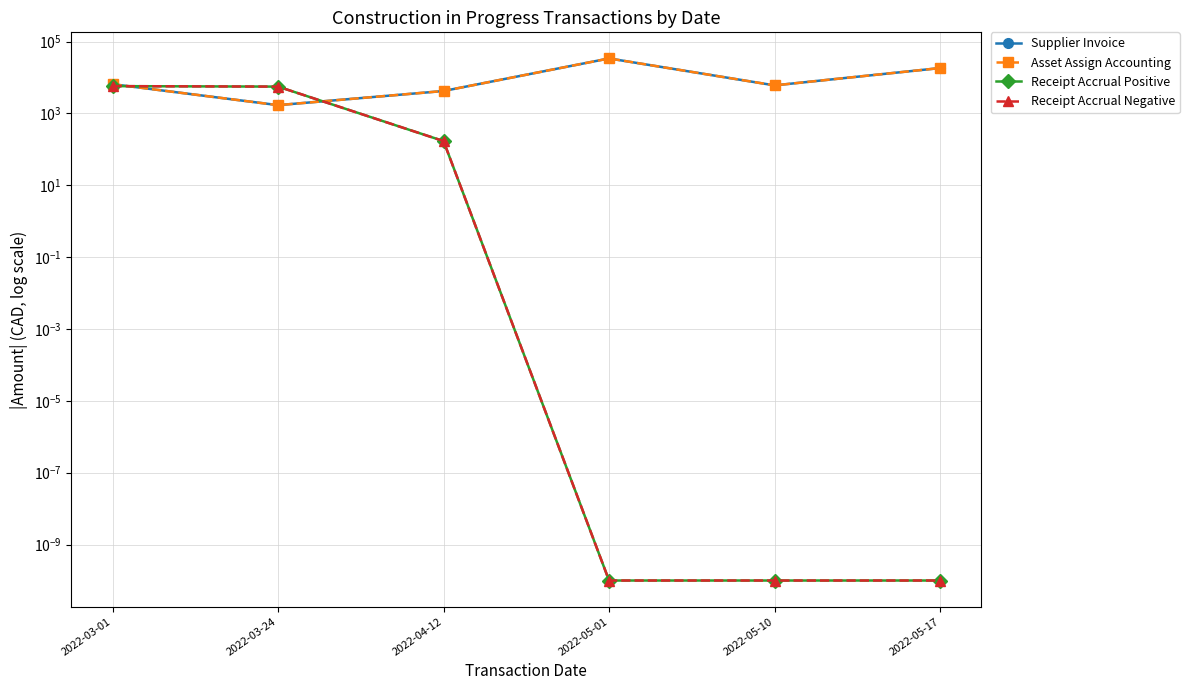

The Receipt Accrual Negative series shows 0.0 at 2022-05-10. True or false?

True